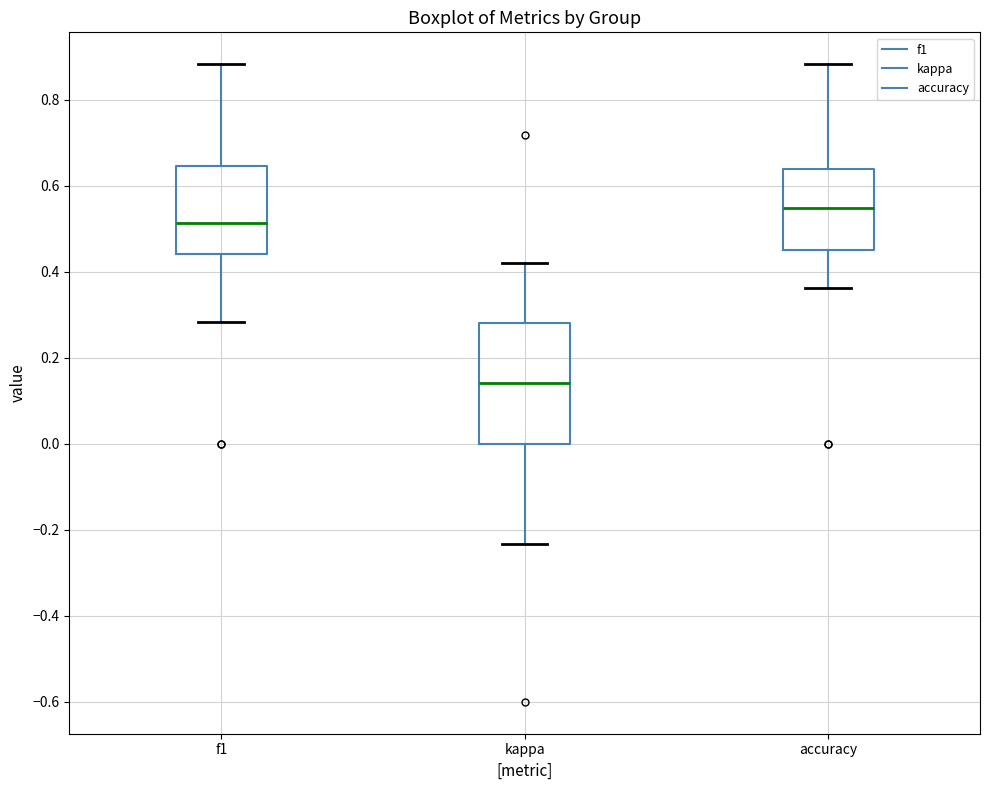

Reading left to right, transcribe this box plot: for each box, give where its median line is, the range the box spans, and where its two whiskers end, as read against the y-axis. The values are not printed on the chart, so give them approximately, as read against the axis.

f1: median 0.52, box 0.44 to 0.64, whiskers 0.28 to 0.88
kappa: median 0.14, box 0.00 to 0.28, whiskers -0.24 to 0.42
accuracy: median 0.54, box 0.46 to 0.64, whiskers 0.36 to 0.88